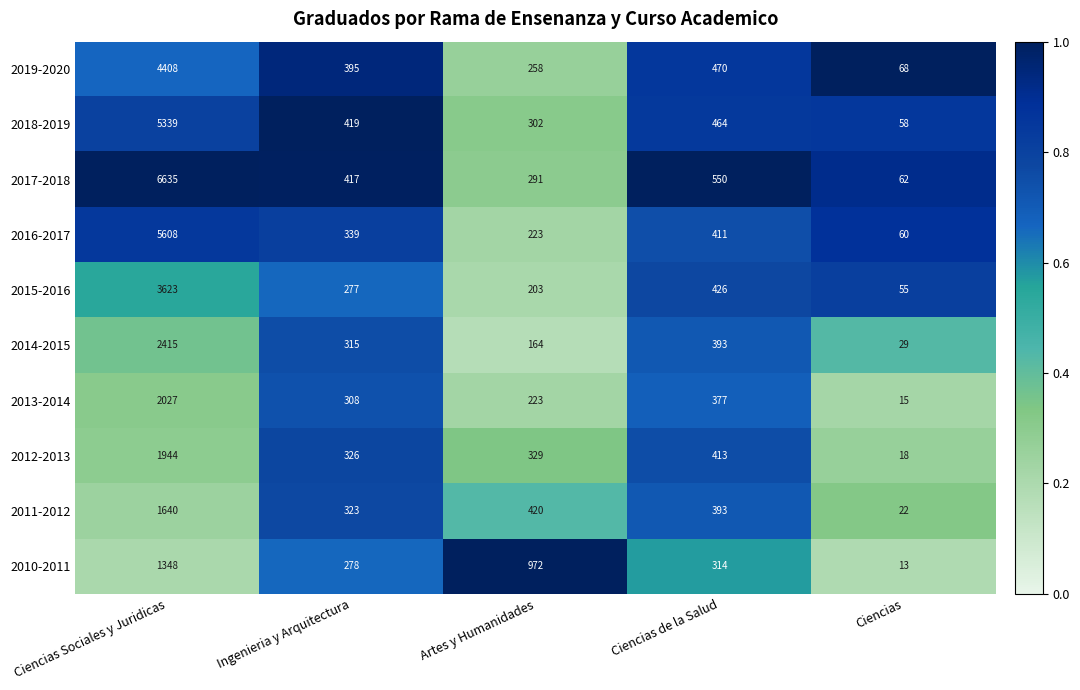

Which series has the largest range (max minus min)?

2017-2018